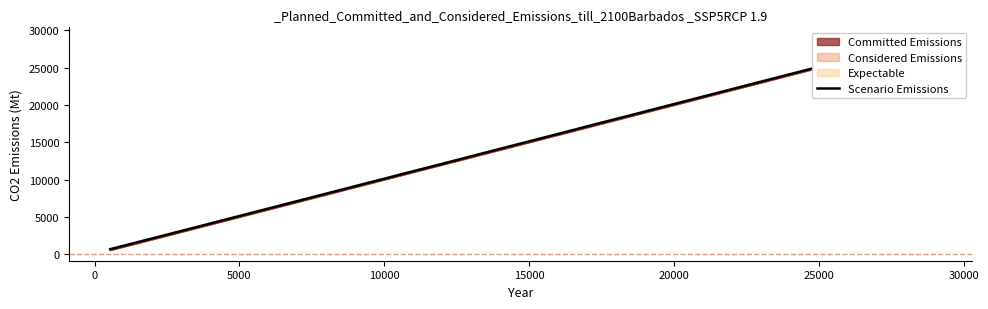

What is the maximum value shown in the chart?

28984